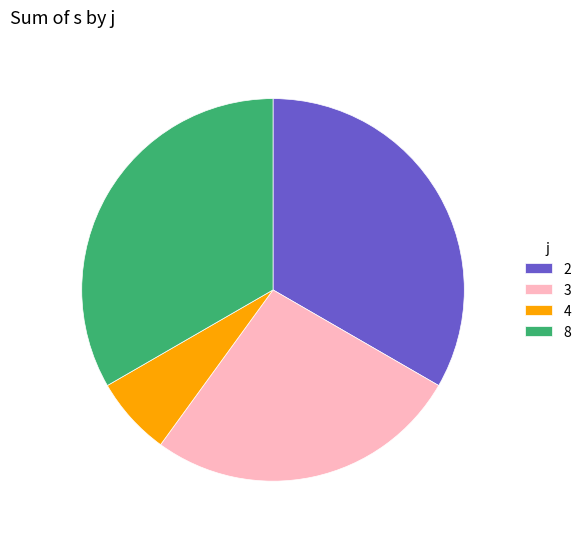

Do 2 and 8 together represent more than half of the pie?

Yes